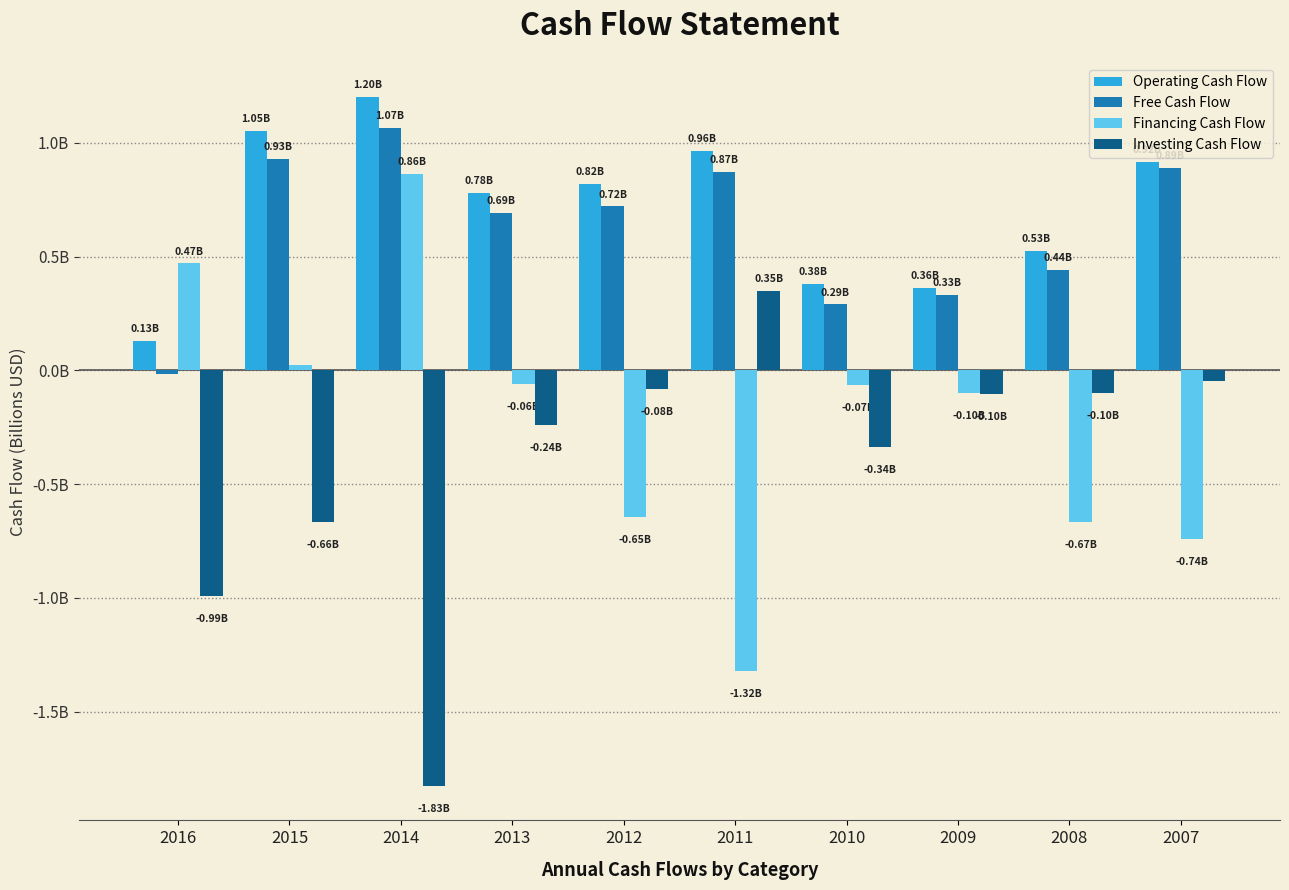

Does the chart contain any negative values?

Yes